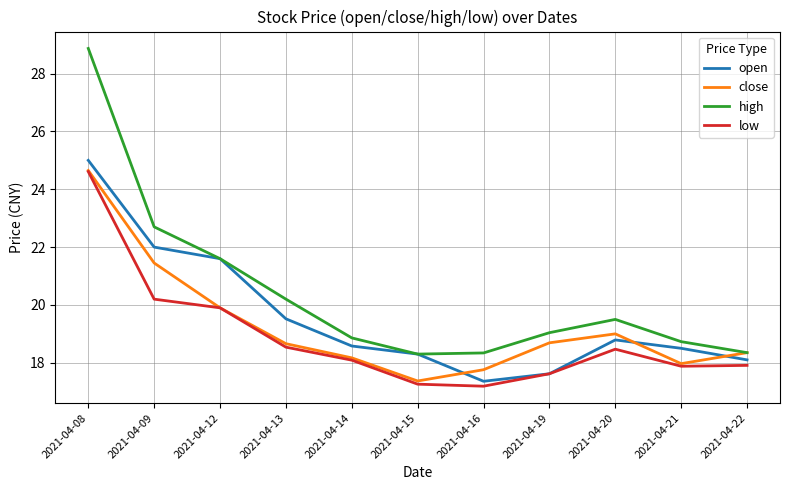

What is the total value across all series at 2021-04-14?

73.7